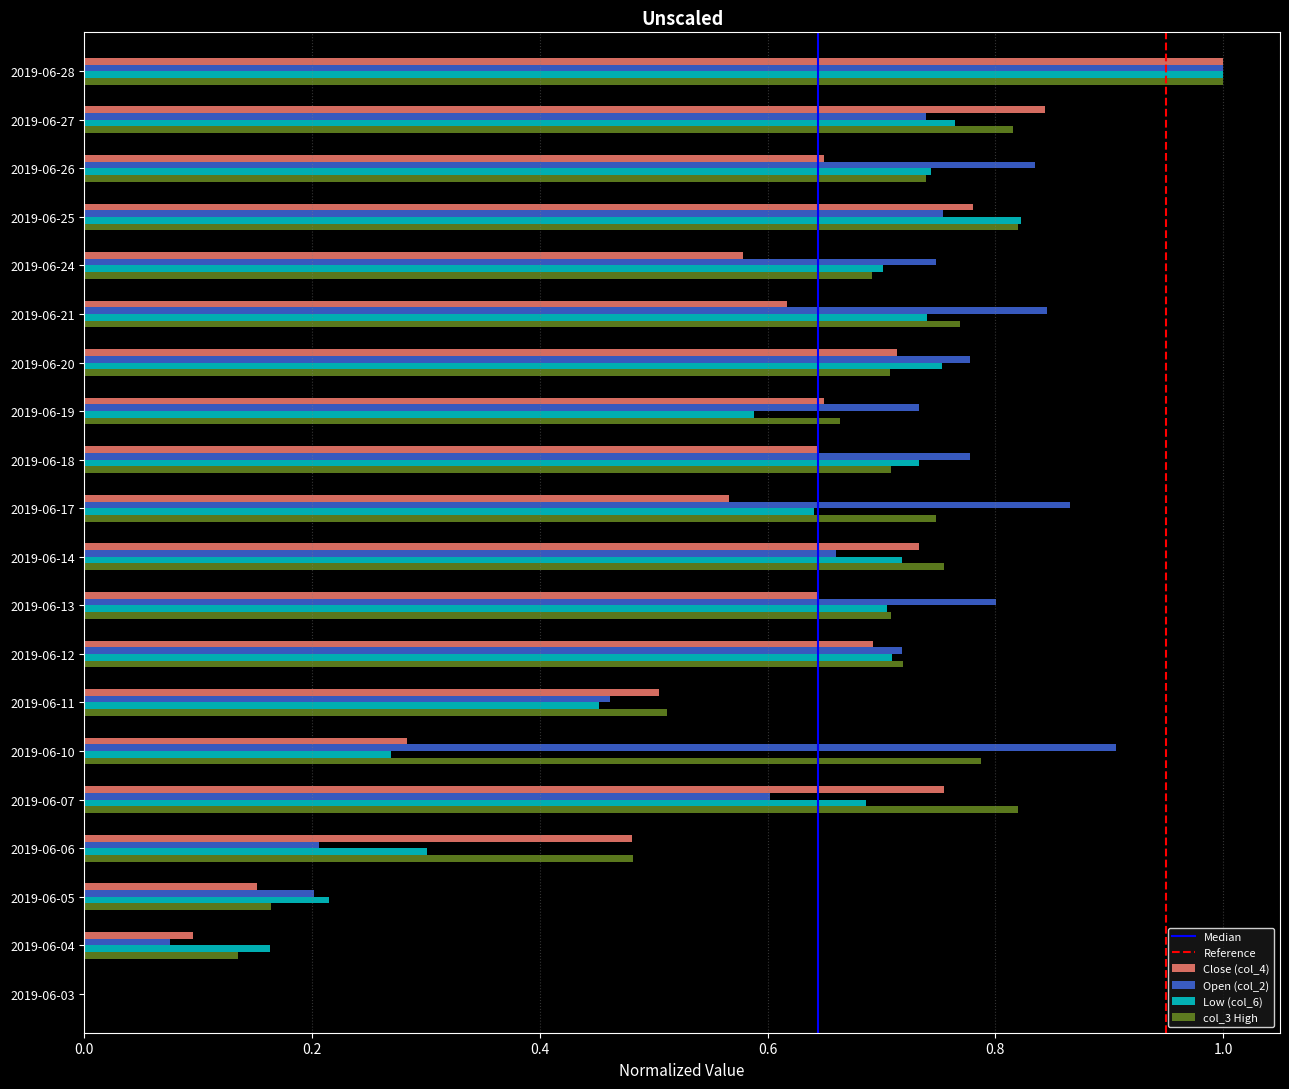

At which label is Close (col_4) closest to 0?

2019-06-03